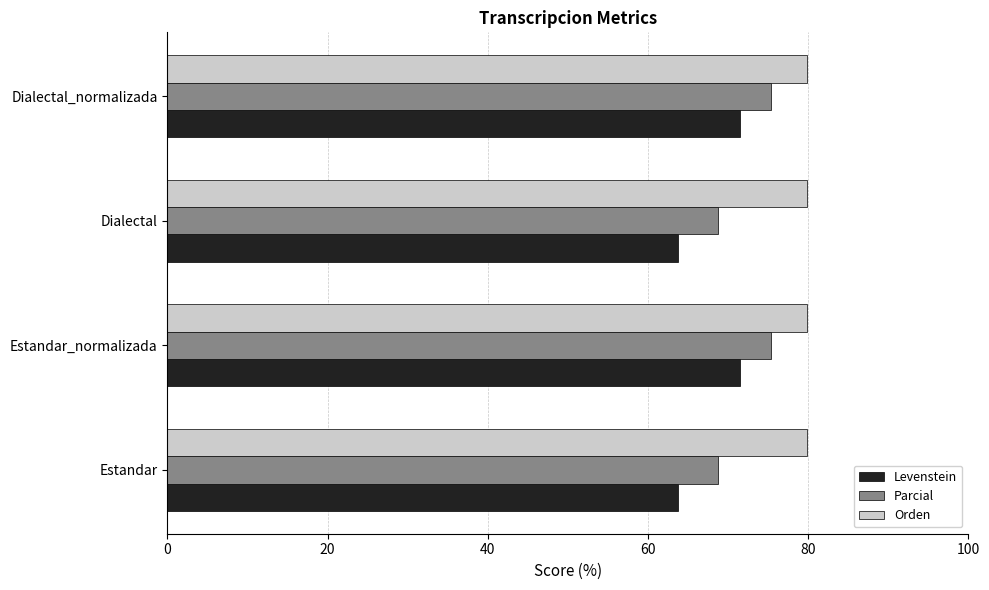

What is the average value of the Parcial series?

72.0